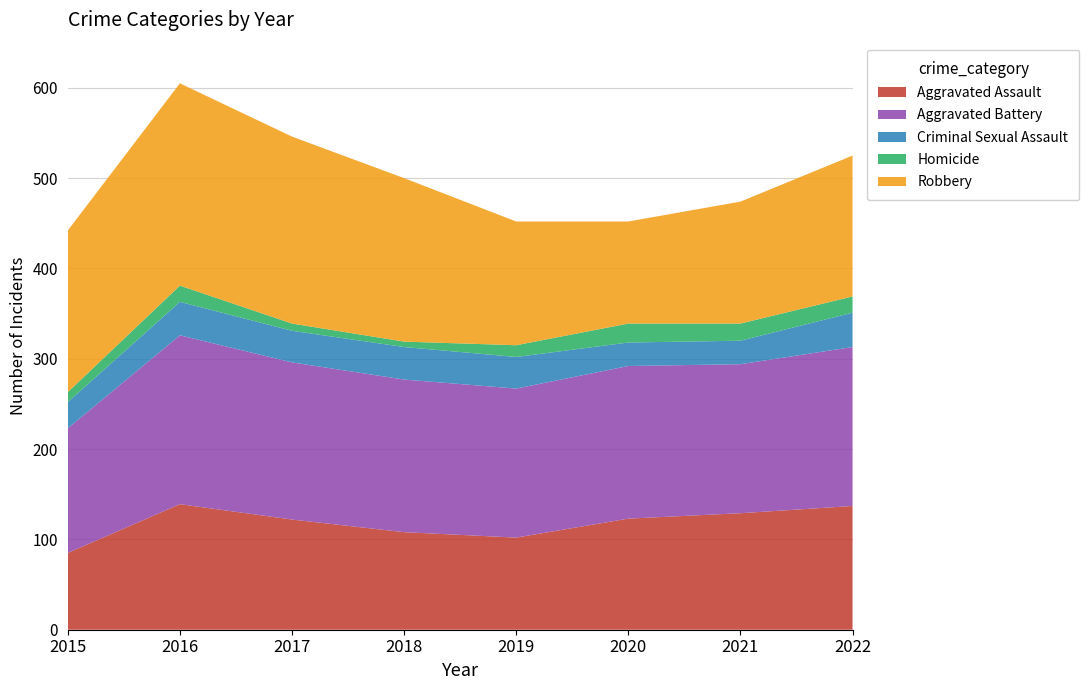

Reading left to right, transcribe all the data shown in this chart.

Aggravated Assault: 85	139	122	108	102	123	129	137
Aggravated Battery: 138	187	174	169	165	169	165	176
Criminal Sexual Assault: 29	37	35	36	35	26	26	38
Homicide: 11	18	8	6	13	21	19	18
Robbery: 179	224	207	181	137	113	135	156